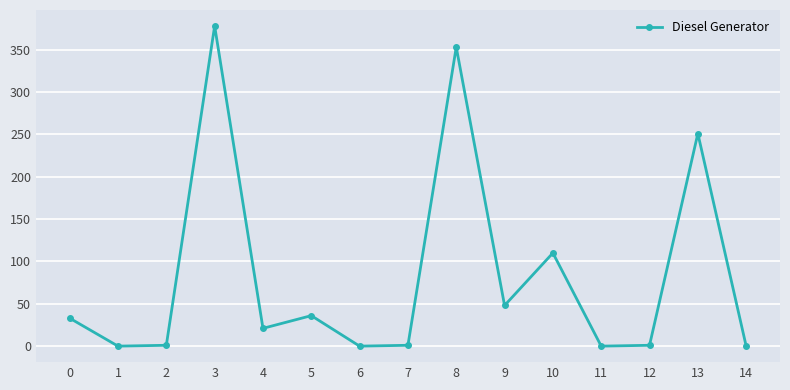

What is the difference between the values at 8 and 0?

320